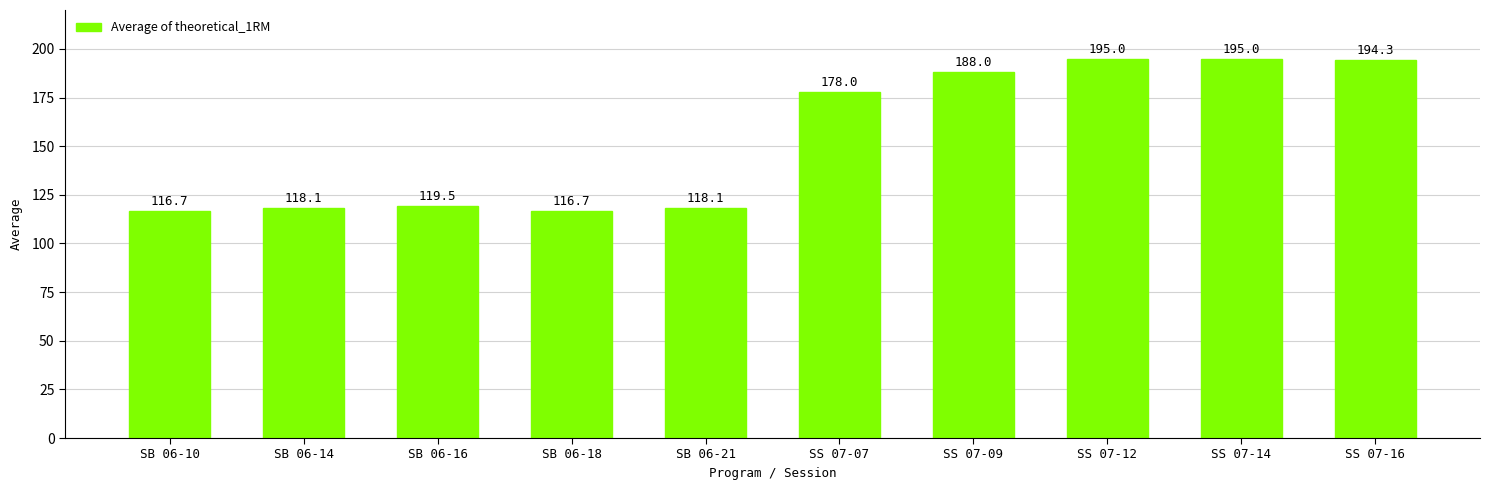

How many bars are there in total?

10